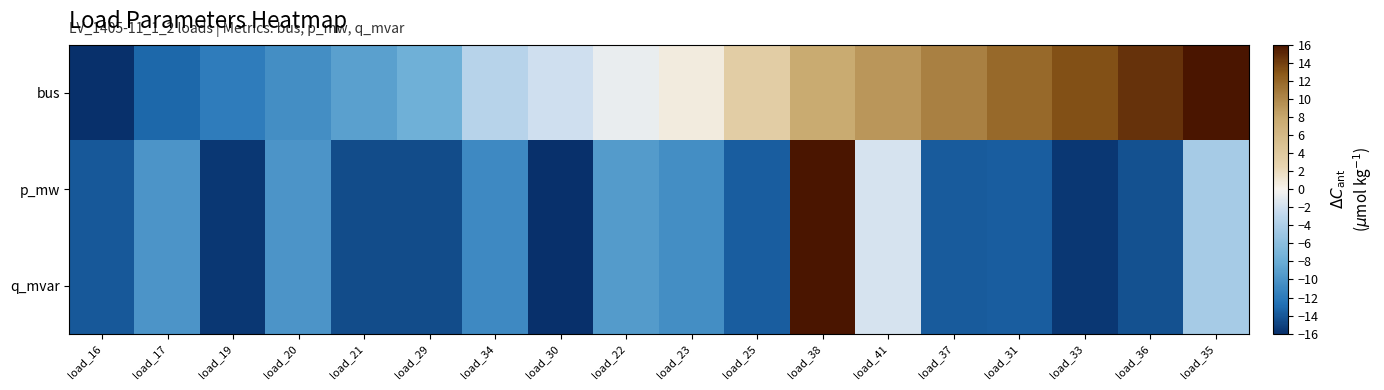

At which category is the sum across all series the highest?

load_38